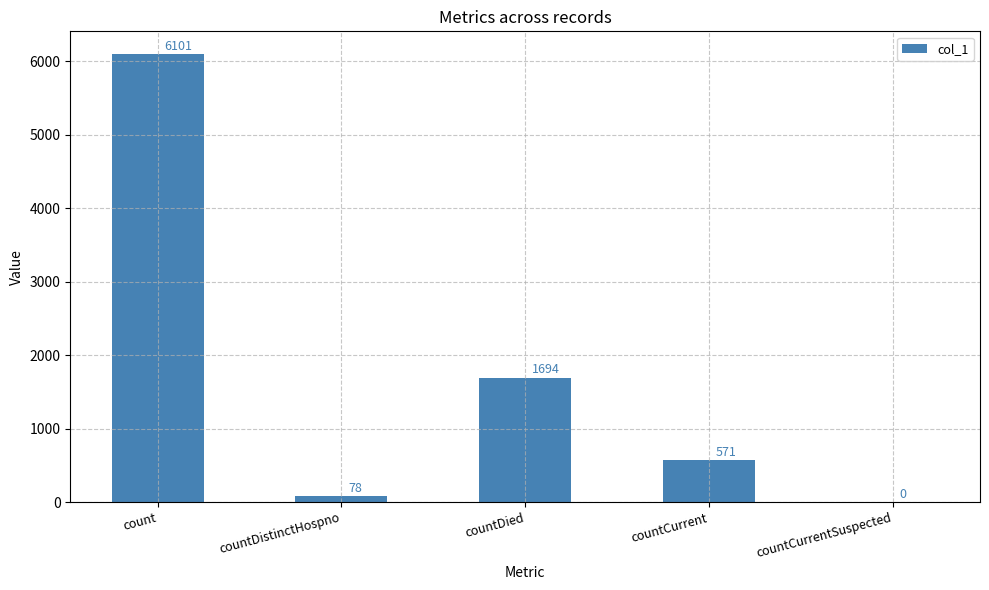

At which label does the data first exceed 571?

count